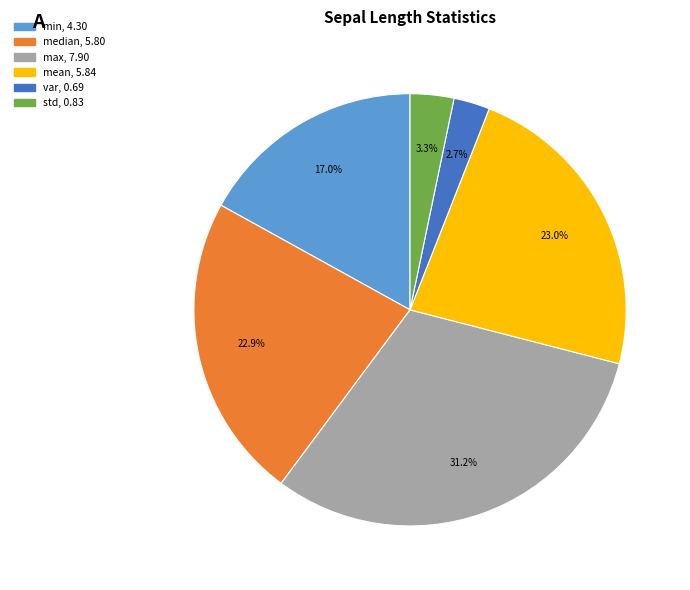

Is there a majority slice in this chart?

No